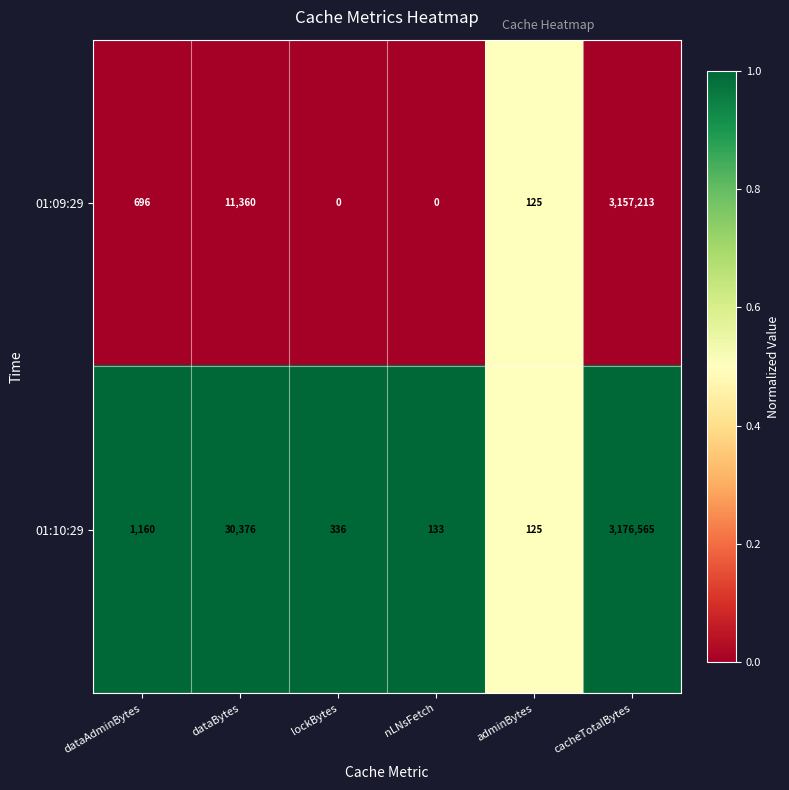

What is the spread (max minus min) of values at lockBytes?

336